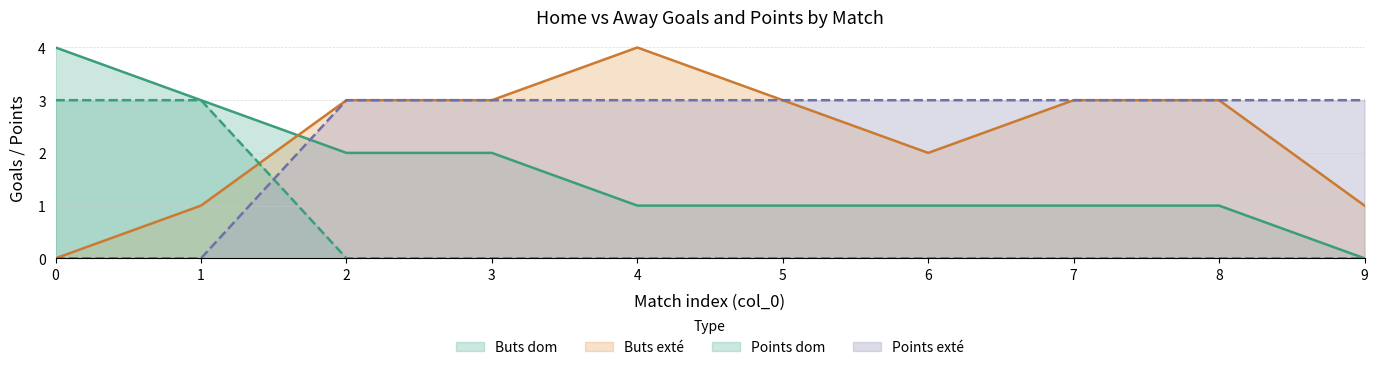

Does the chart display data point markers on the line(s)?

No